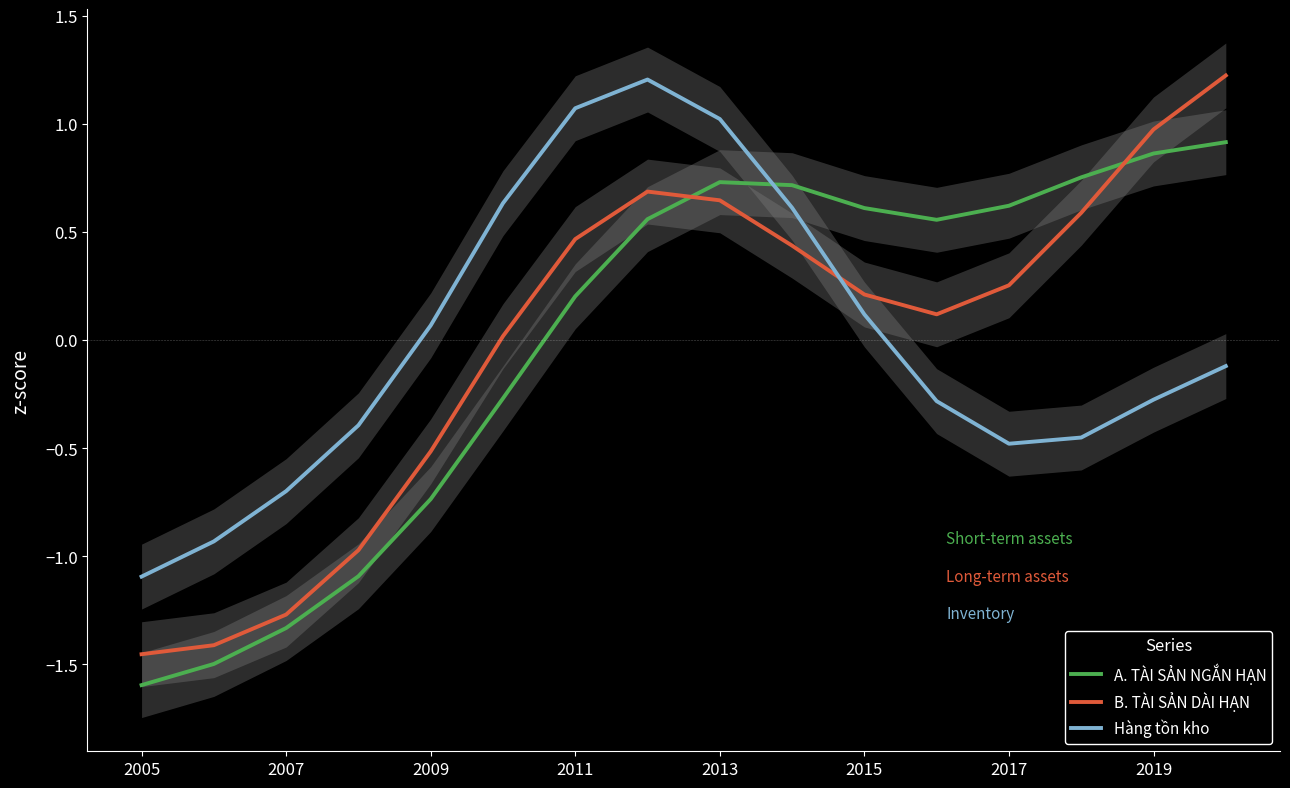

True or false: B. TÀI SẢN DÀI HẠN and Hàng tồn kho intersect in this chart.

True